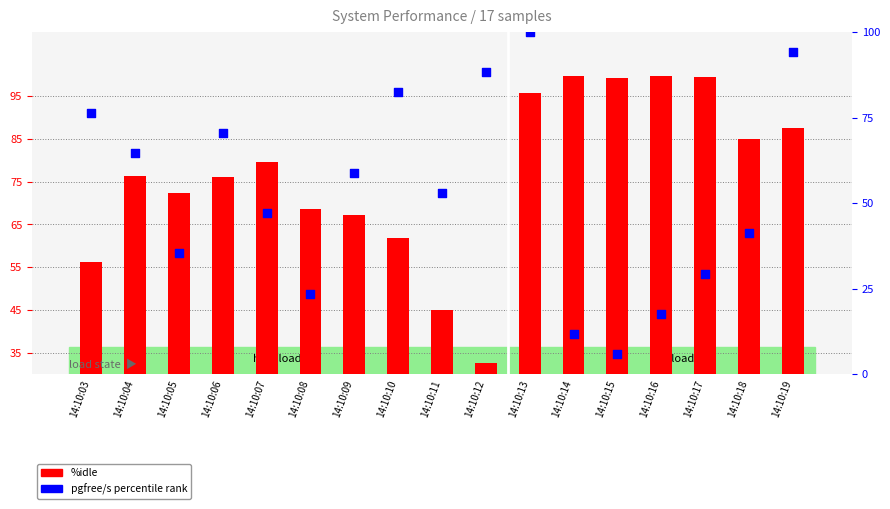

Which series has the largest total across all categories?

%idle